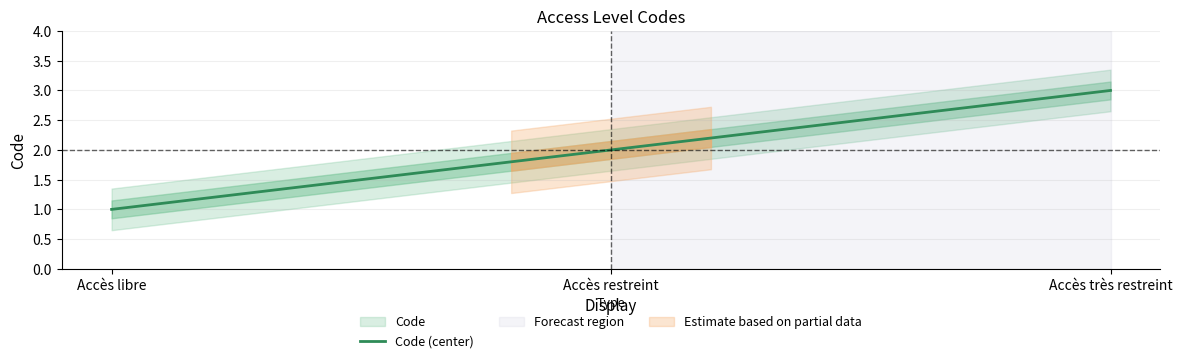

List the labels in order of value, largest first.

Accès très restreint, Accès restreint, Accès libre